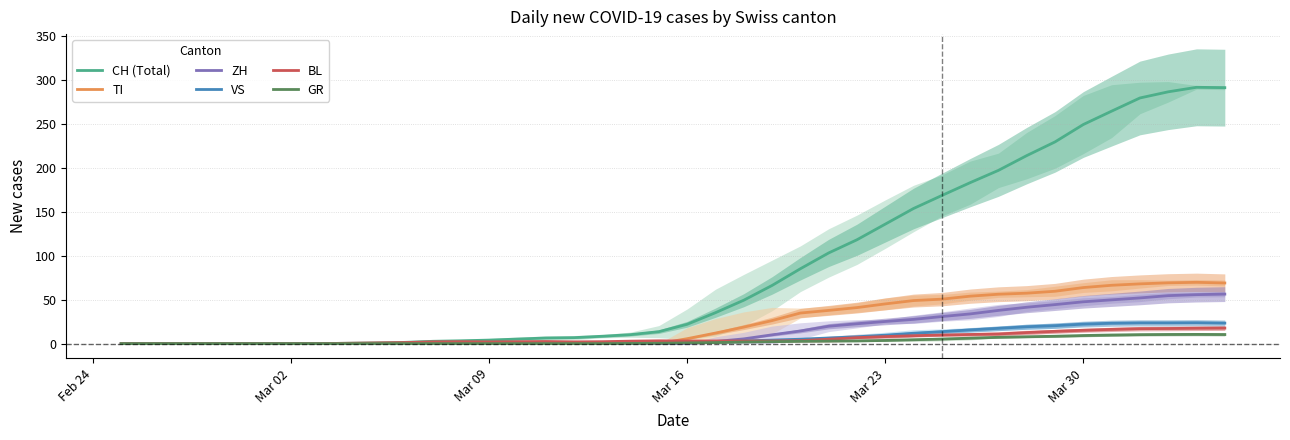

What is the highest value of the ZH series?

56.3